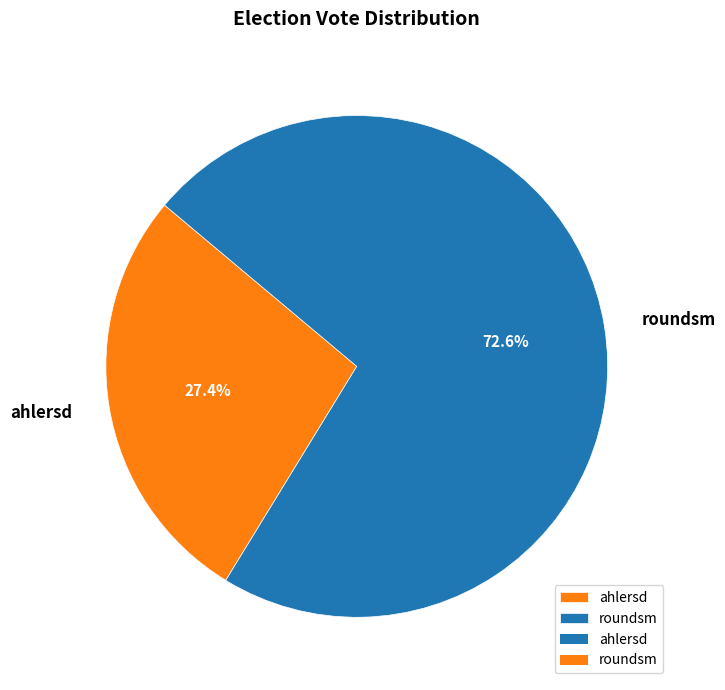

Which has a higher value, roundsm or ahlersd?

roundsm